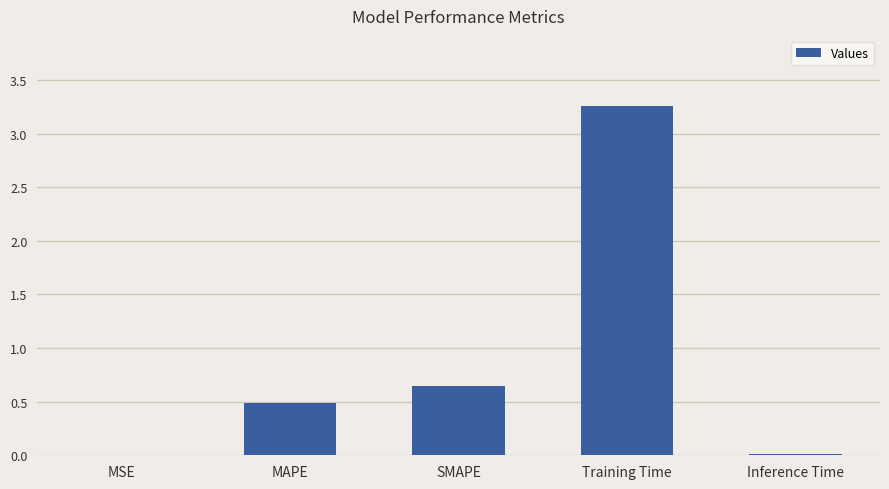

How many data points does each series have?

5